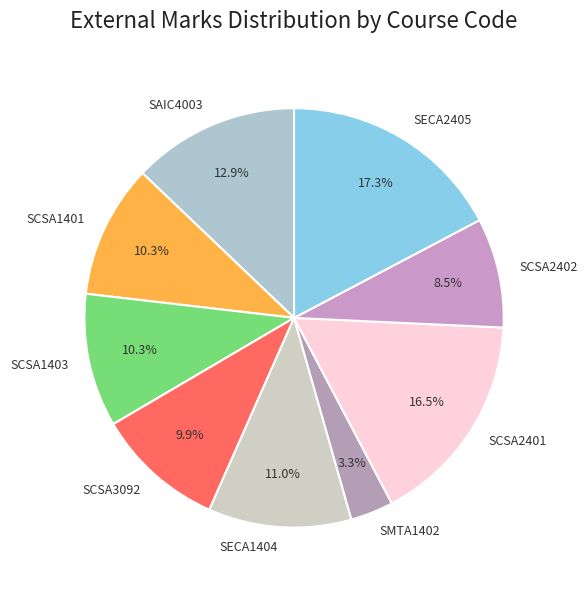

What is the ratio of the value at SCSA2402 to the value at SCSA2401?

0.5